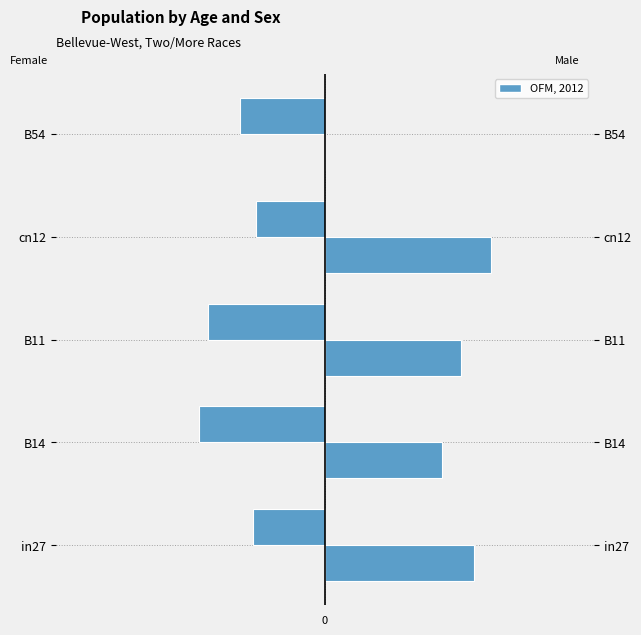

List the labels in order of job685_scenario2_1437 value, smallest first.

B14, B11, B54, in27, cn12